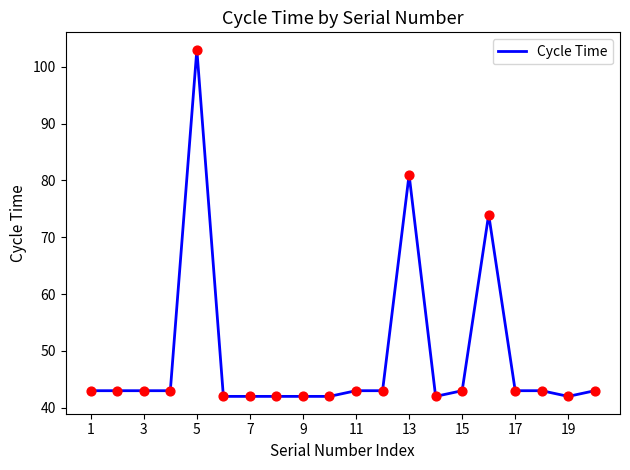

What is the maximum value shown in the chart?

103